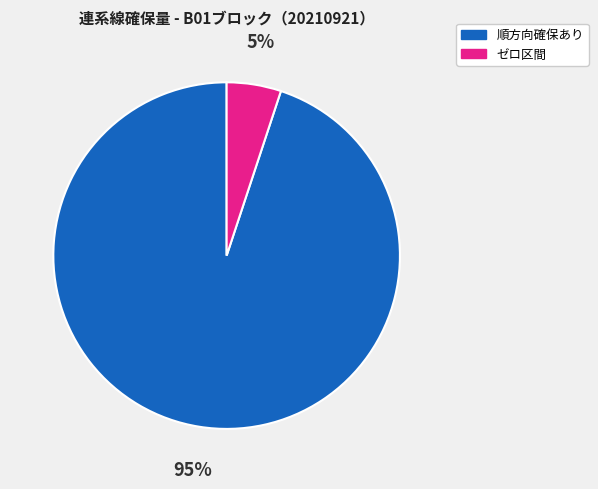

How many slices are in this pie chart?

2